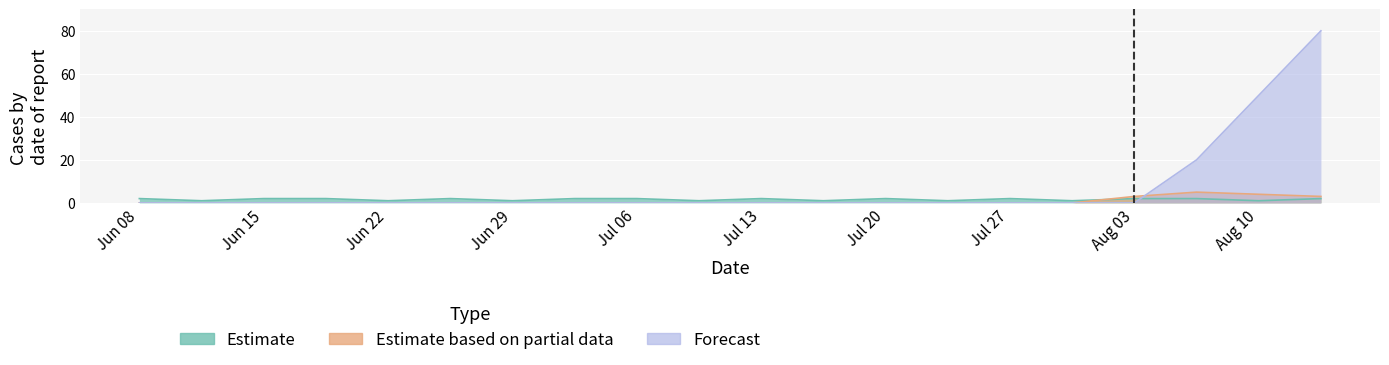

How many intersections are there between Estimate and Forecast?

1